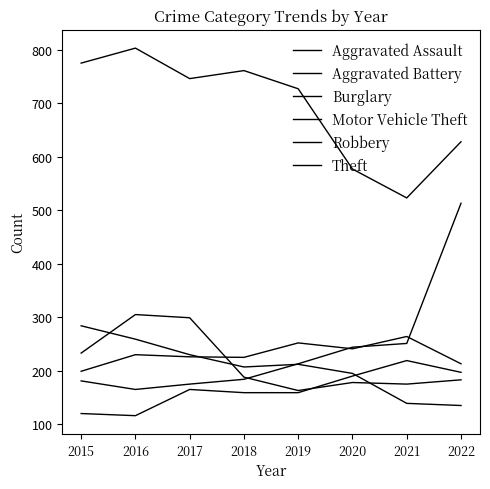

Count the number of categories in the chart.

8